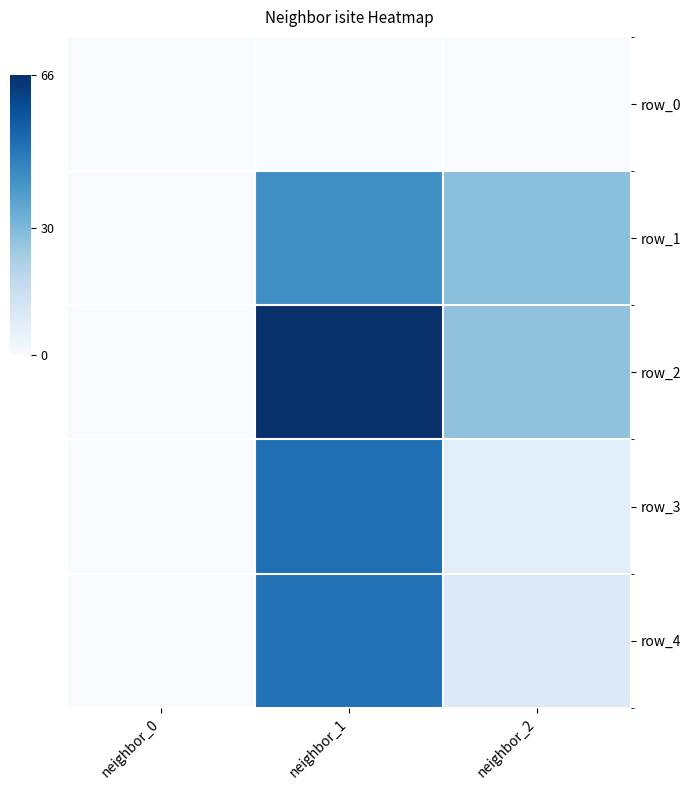

Is the value of row_2 at neighbor_2 greater than the value of row_3 at neighbor_2?

Yes